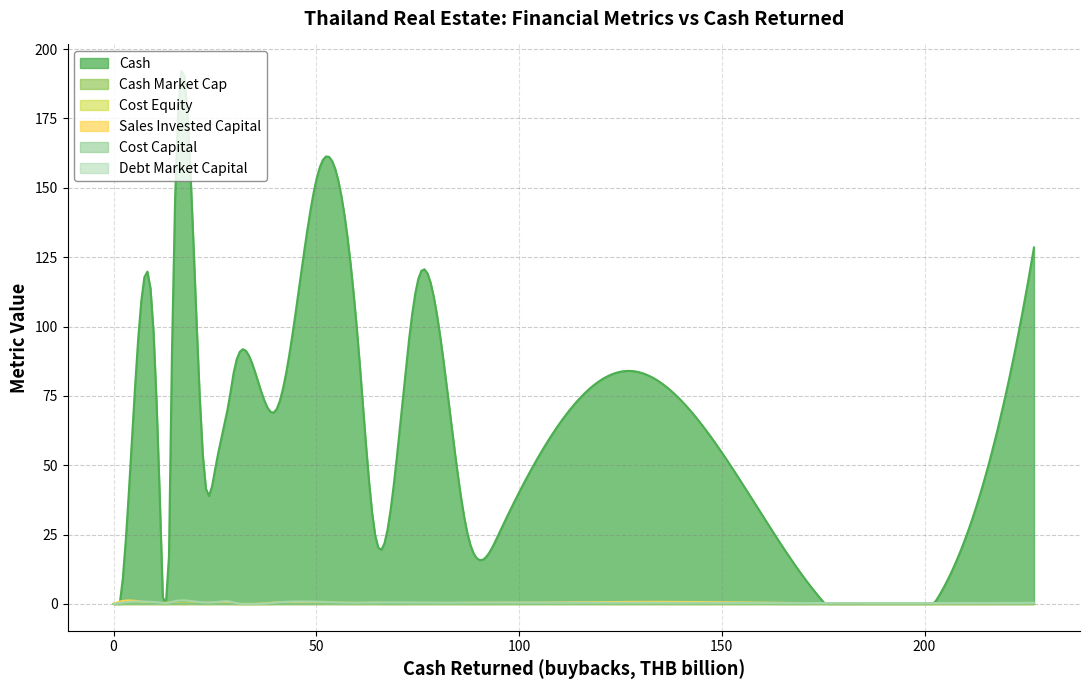

What are all the series names shown in the legend?

Cash, Cash Market Cap, Cost Equity, Sales Invested Capital, Cost Capital, Debt Market Capital